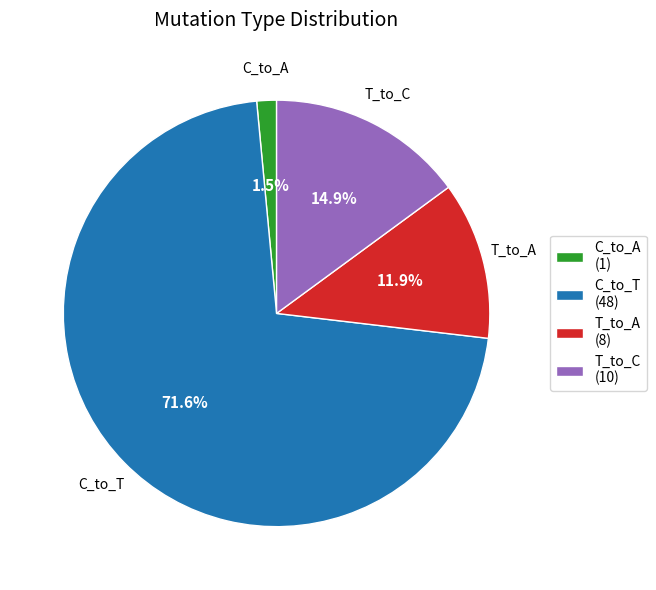

Which slice is the largest?

C_to_T (48)